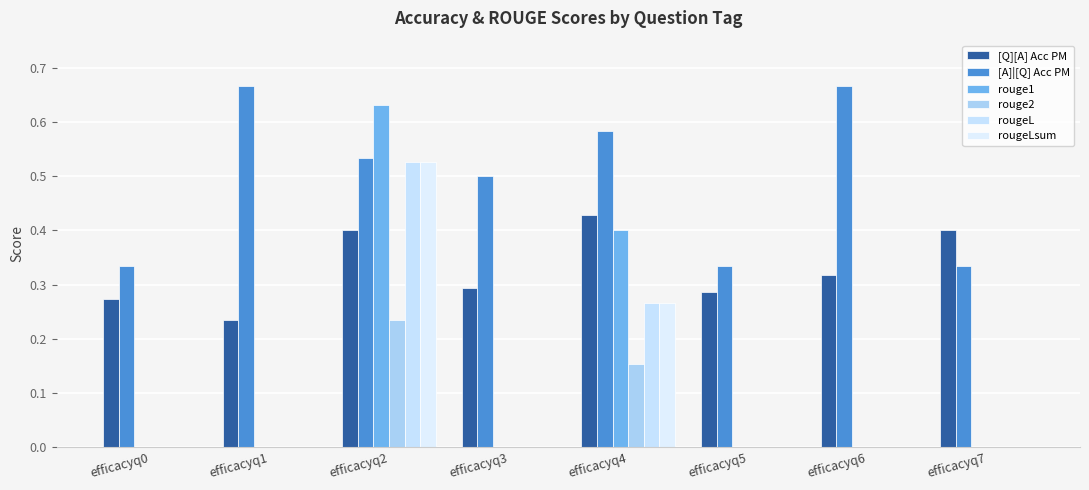

Count the [A]|[Q] Acc PM values in the range 0 to 1.

8